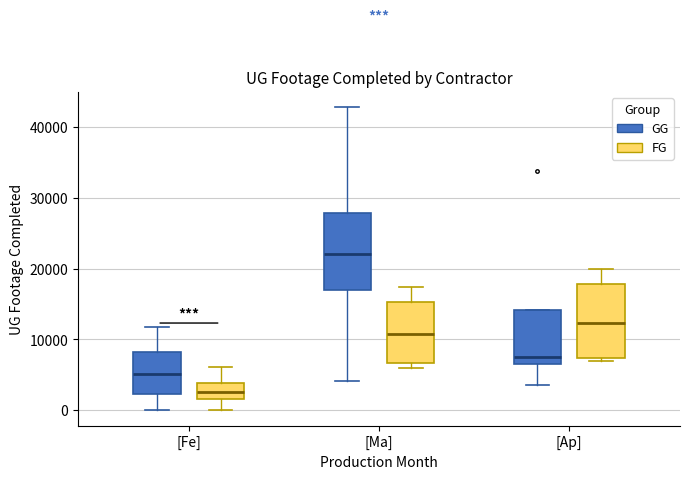

Which box's median line is the highest?

[Ma] (GG)